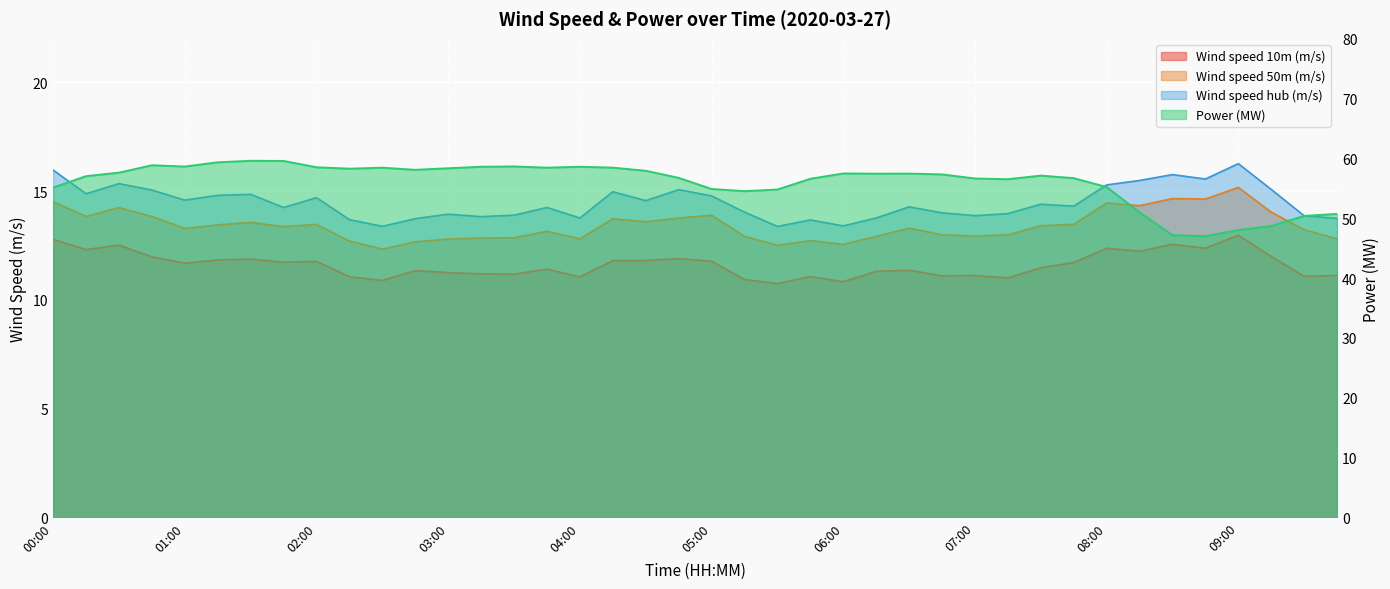

Between 02:45 and 07:30, which is larger?

07:30